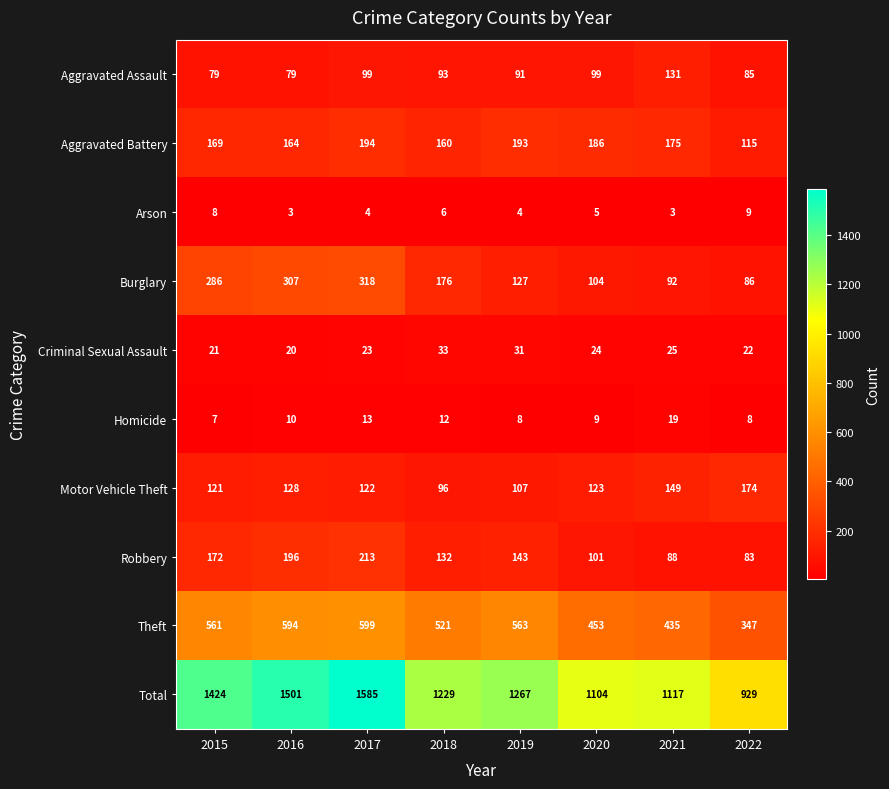

Is it true that Burglary equals 307 at 2016?

True